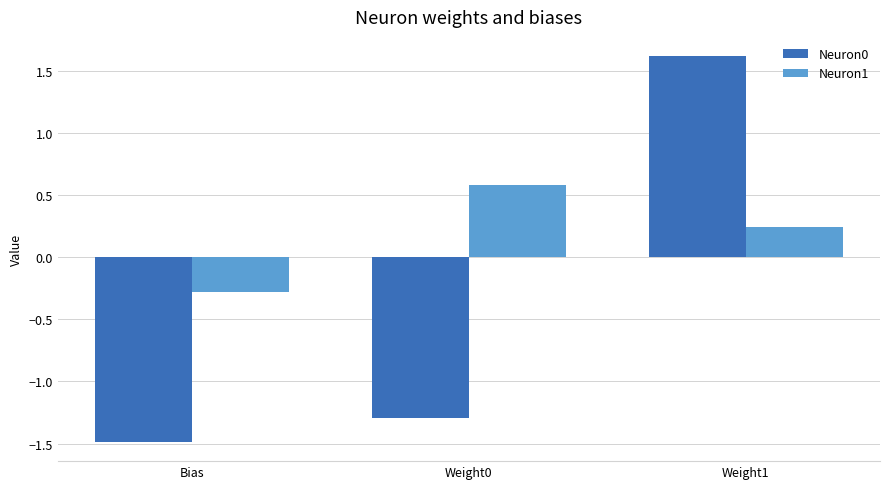

How many bars are there in each group?

2